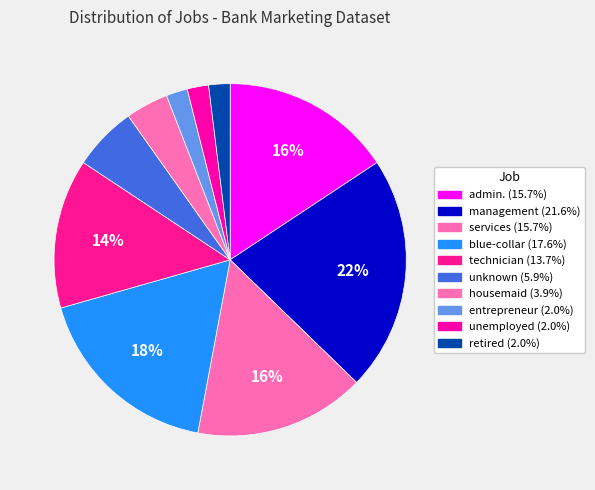

How many segments does this pie chart have?

10